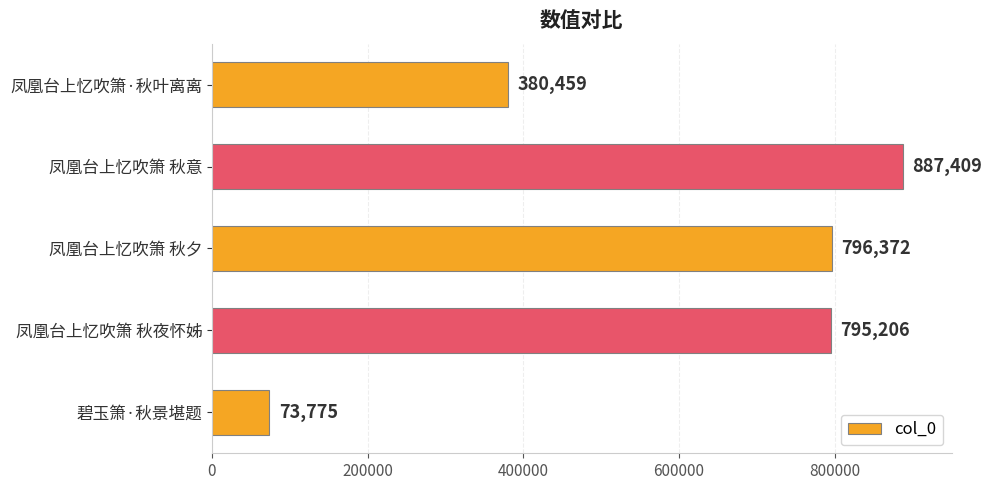

Reading top to bottom, what are all the values shown in this chart?

凤凰台上忆吹箫·秋叶离离=380459	凤凰台上忆吹箫 秋意=887409	凤凰台上忆吹箫 秋夕=796372	凤凰台上忆吹箫 秋夜怀姊=795206	碧玉箫·秋景堪题=73775